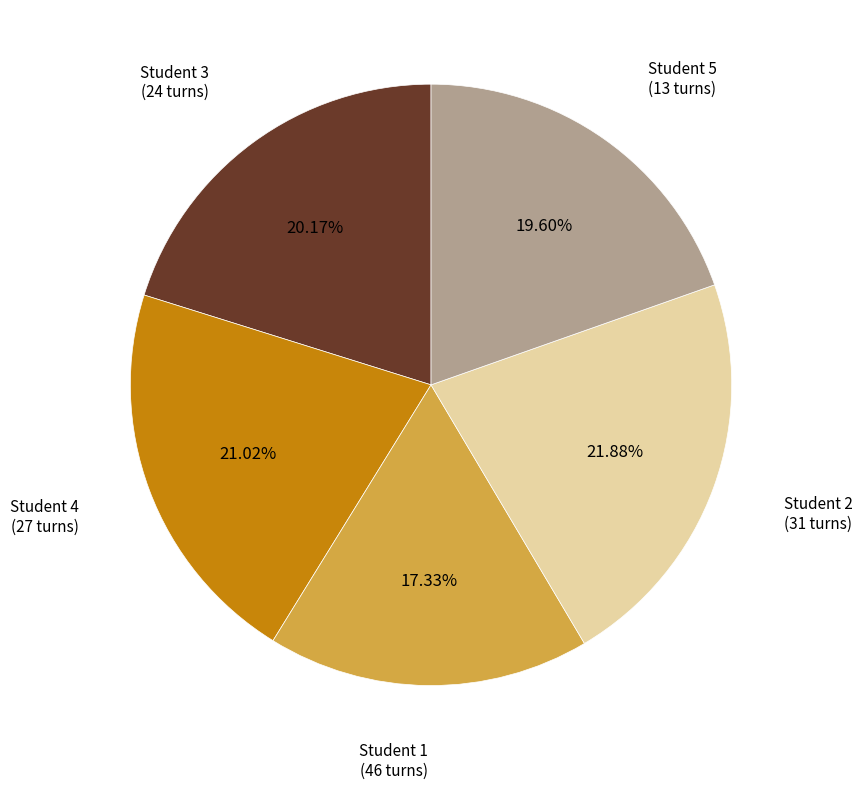

What percentage is the Student 5 slice, to the nearest percent?

20%